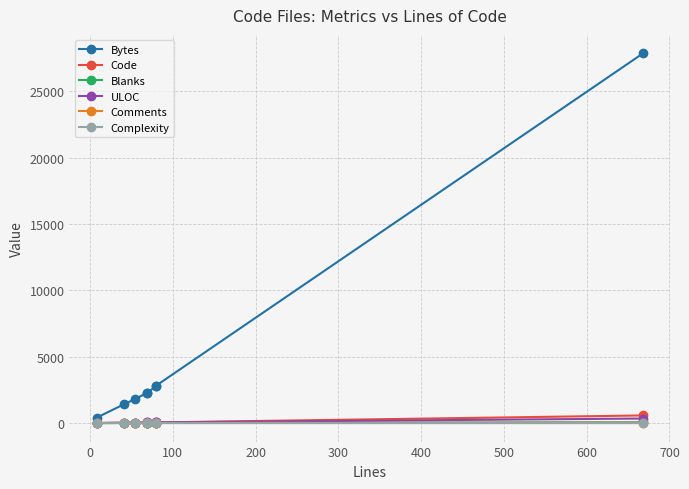

What is the difference between the Blanks values at 300 and 400?

2